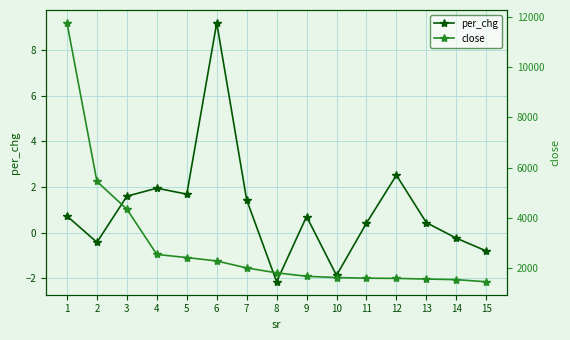

How many interior local valleys does the per_chg series have?

4